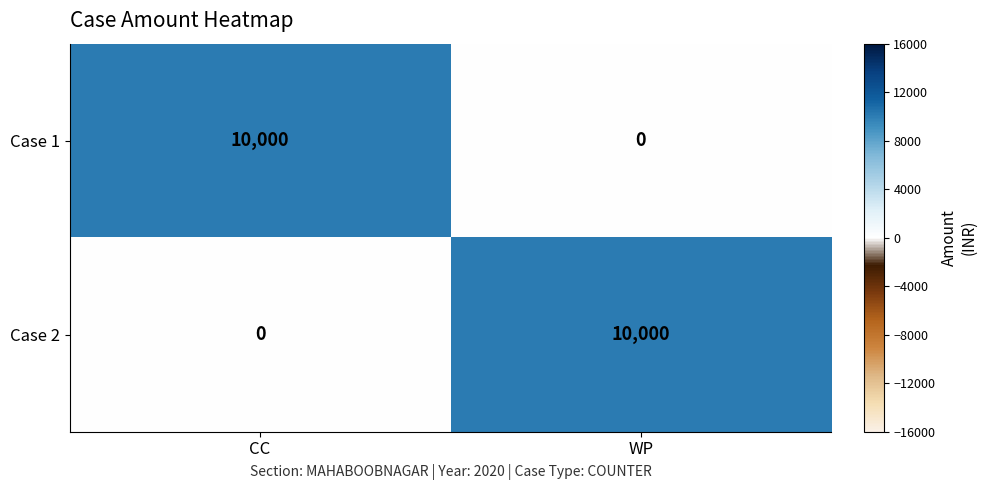

How many distinct data groups are displayed?

2